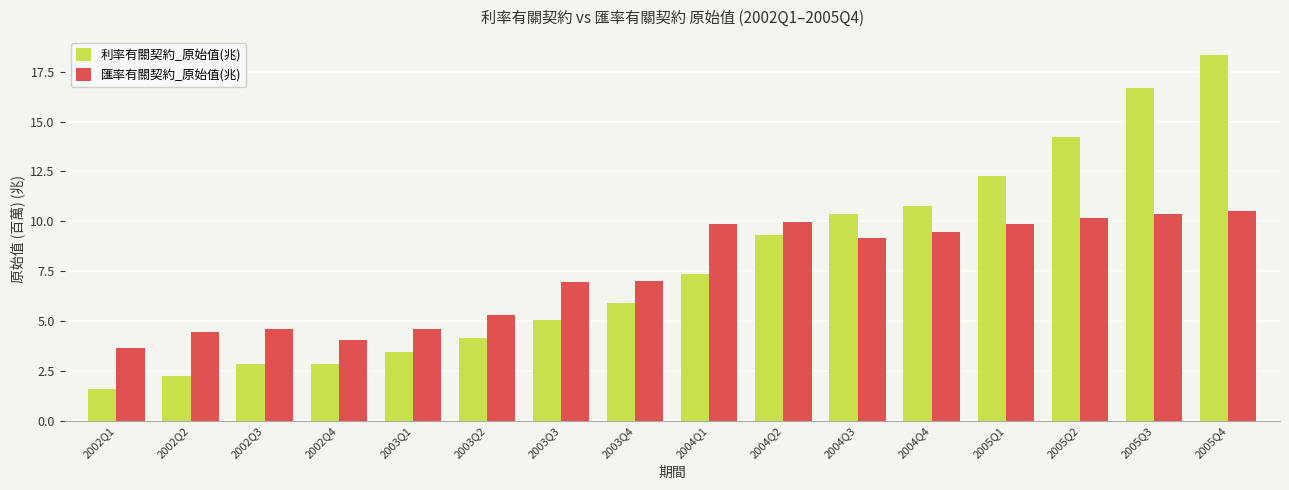

What is the approximate value of 匯率有關契約_原始值(兆) at 2005Q4?

10.5